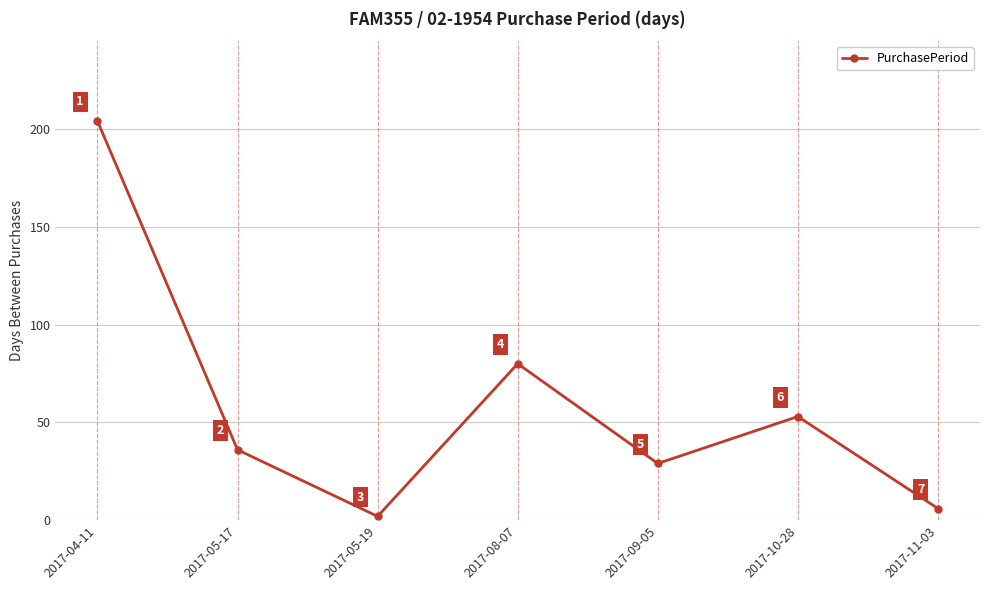

Reading left to right, extract all data points from this chart.

204	36	2	80	29	53	6